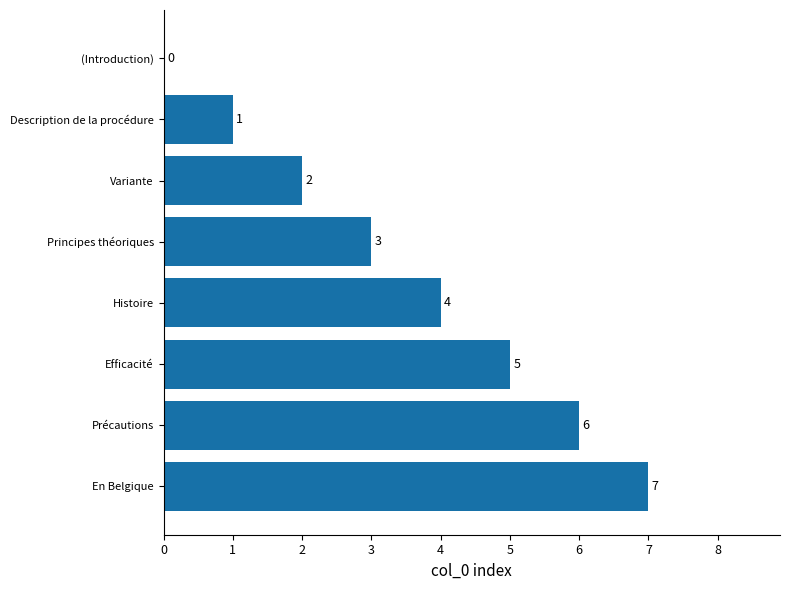

What is the maximum value shown in the chart?

7